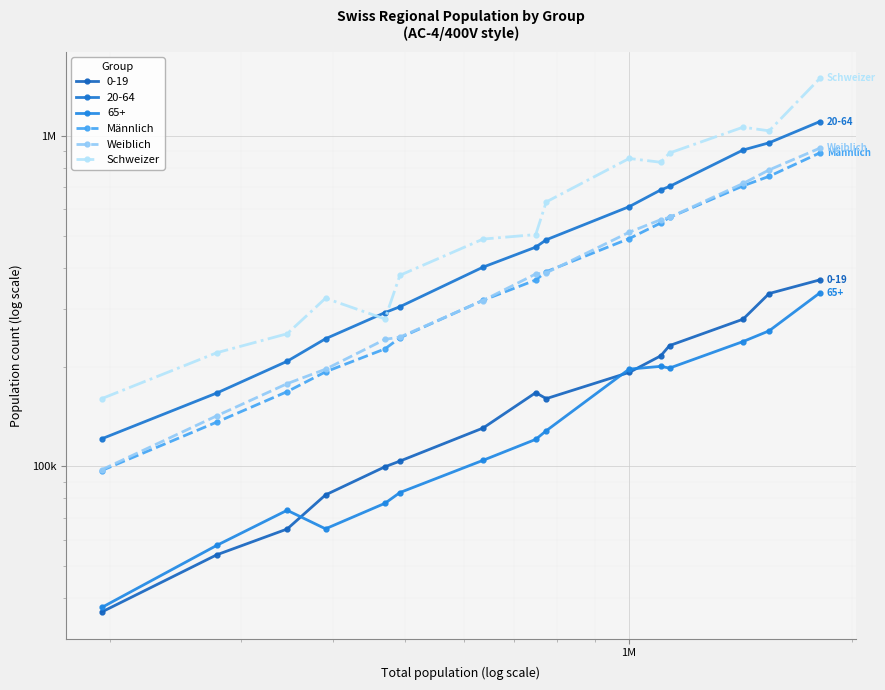

What is the difference between the maximum and second lowest values in the Männlich series?

753039